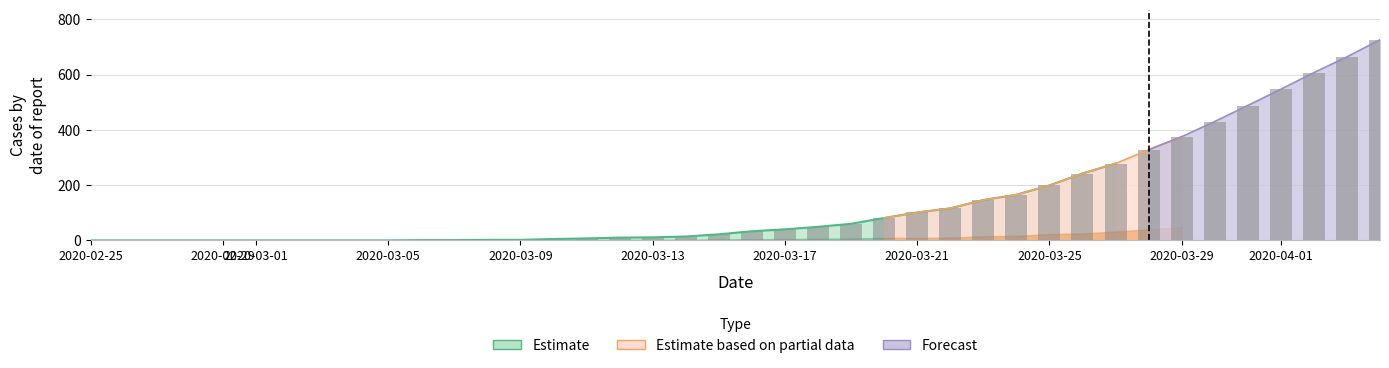

What is the greatest value displayed?

726